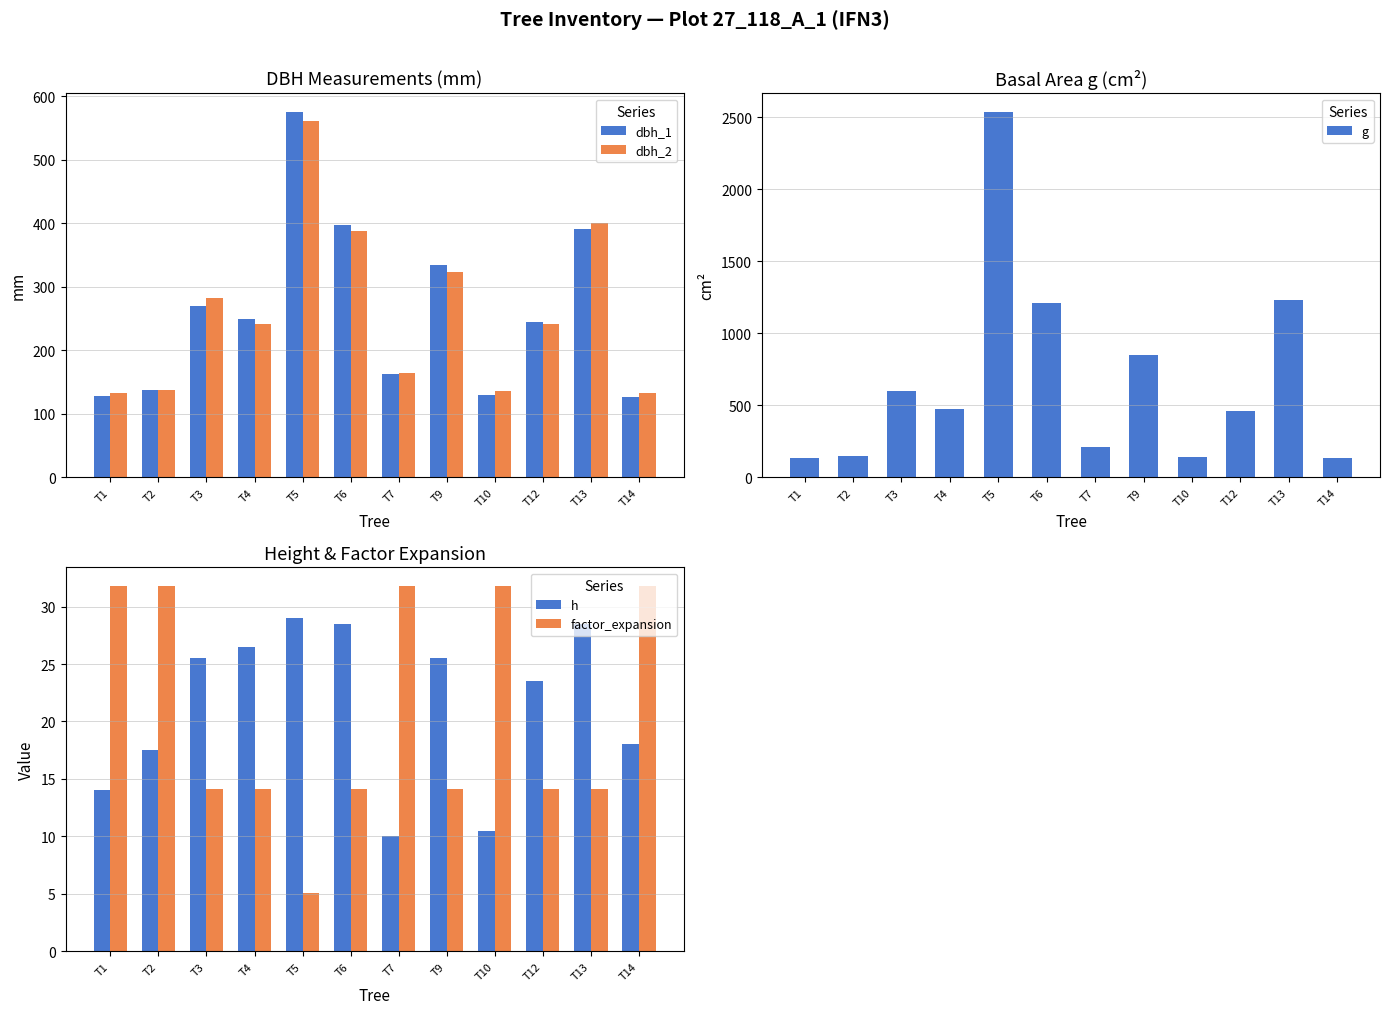

What value does the factor_expansion series have at T4?

14.2